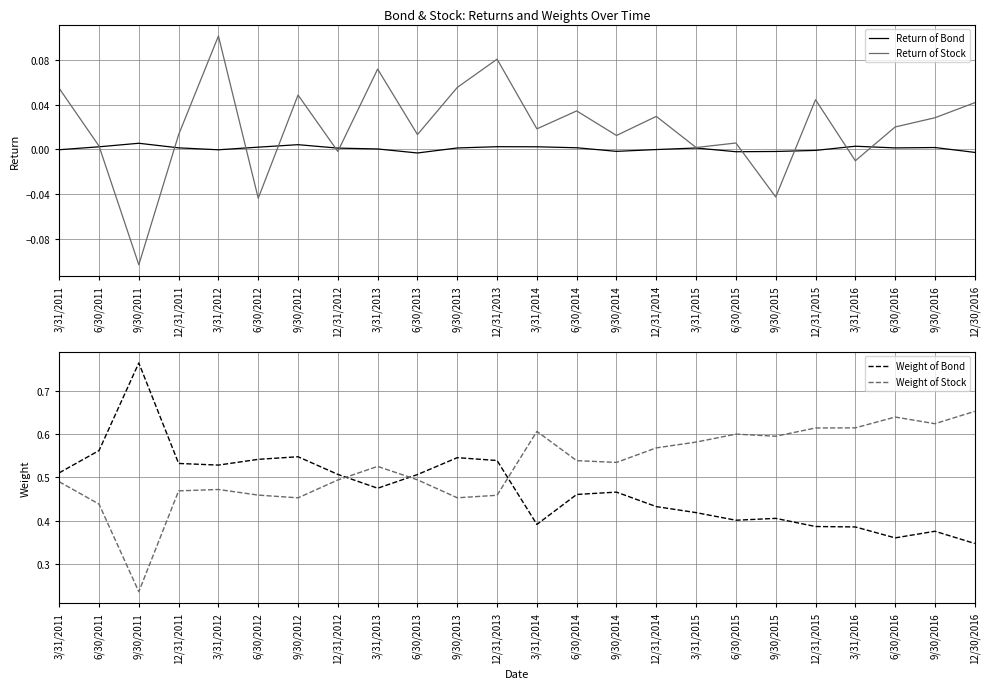

Reading right to left, list all the values displayed in this chart.

Return of Bond: 12/30/2016=-0.0	9/30/2016=0.0	6/30/2016=0.0	3/31/2016=0.0	12/31/2015=-0.0	9/30/2015=-0.0	6/30/2015=-0.0	3/31/2015=0.0	12/31/2014=-0.0	9/30/2014=-0.0	6/30/2014=0.0	3/31/2014=0.0	12/31/2013=0.0	9/30/2013=0.0	6/30/2013=-0.0	3/31/2013=0.0	12/31/2012=0.0	9/30/2012=0.0	6/30/2012=0.0	3/31/2012=-0.0	12/31/2011=0.0	9/30/2011=0.0	6/30/2011=0.0	3/31/2011=-0.0
Return of Stock: 12/30/2016=0.0	9/30/2016=0.0	6/30/2016=0.0	3/31/2016=-0.0	12/31/2015=0.0	9/30/2015=-0.0	6/30/2015=0.0	3/31/2015=0.0	12/31/2014=0.0	9/30/2014=0.0	6/30/2014=0.0	3/31/2014=0.0	12/31/2013=0.1	9/30/2013=0.1	6/30/2013=0.0	3/31/2013=0.1	12/31/2012=-0.0	9/30/2012=0.0	6/30/2012=-0.0	3/31/2012=0.1	12/31/2011=0.0	9/30/2011=-0.1	6/30/2011=0.0	3/31/2011=0.1
Weight of Bond: 12/30/2016=0.3	9/30/2016=0.4	6/30/2016=0.4	3/31/2016=0.4	12/31/2015=0.4	9/30/2015=0.4	6/30/2015=0.4	3/31/2015=0.4	12/31/2014=0.4	9/30/2014=0.5	6/30/2014=0.5	3/31/2014=0.4	12/31/2013=0.5	9/30/2013=0.5	6/30/2013=0.5	3/31/2013=0.5	12/31/2012=0.5	9/30/2012=0.5	6/30/2012=0.5	3/31/2012=0.5	12/31/2011=0.5	9/30/2011=0.8	6/30/2011=0.6	3/31/2011=0.5
Weight of Stock: 12/30/2016=0.7	9/30/2016=0.6	6/30/2016=0.6	3/31/2016=0.6	12/31/2015=0.6	9/30/2015=0.6	6/30/2015=0.6	3/31/2015=0.6	12/31/2014=0.6	9/30/2014=0.5	6/30/2014=0.5	3/31/2014=0.6	12/31/2013=0.5	9/30/2013=0.5	6/30/2013=0.5	3/31/2013=0.5	12/31/2012=0.5	9/30/2012=0.5	6/30/2012=0.5	3/31/2012=0.5	12/31/2011=0.5	9/30/2011=0.2	6/30/2011=0.4	3/31/2011=0.5